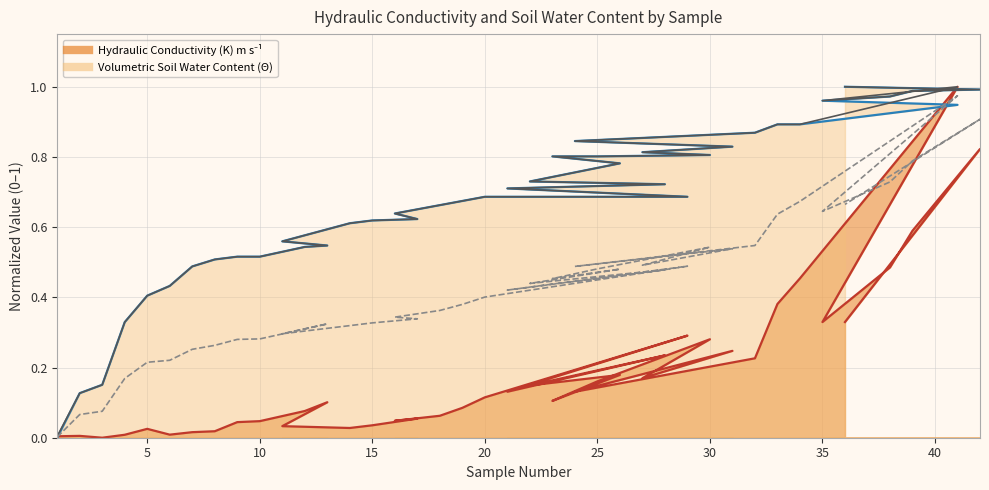

List the labels in order of Hydraulic Conductivity (K) m/s value, smallest first.

3, 1, 2, 4, 6, 7, 8, 5, 14, 11, 15, 9, 10, 16, 17, 18, 12, 19, 13, 23, 20, 21, 24, 22, 25, 27, 26, 32, 28, 31, 30, 29, 35, 36, 33, 34, 38, 39, 42, 41